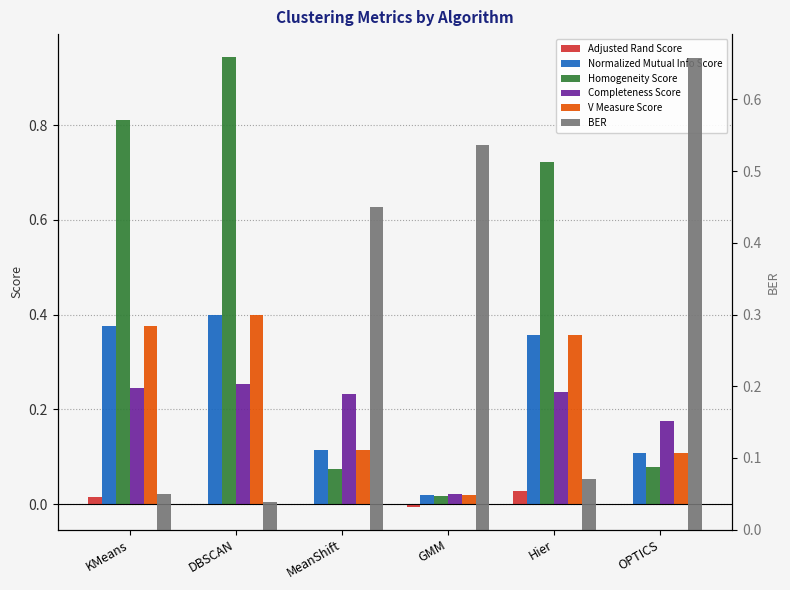

What is the sum of the Completeness Score values at MeanShift and DBSCAN?

0.5